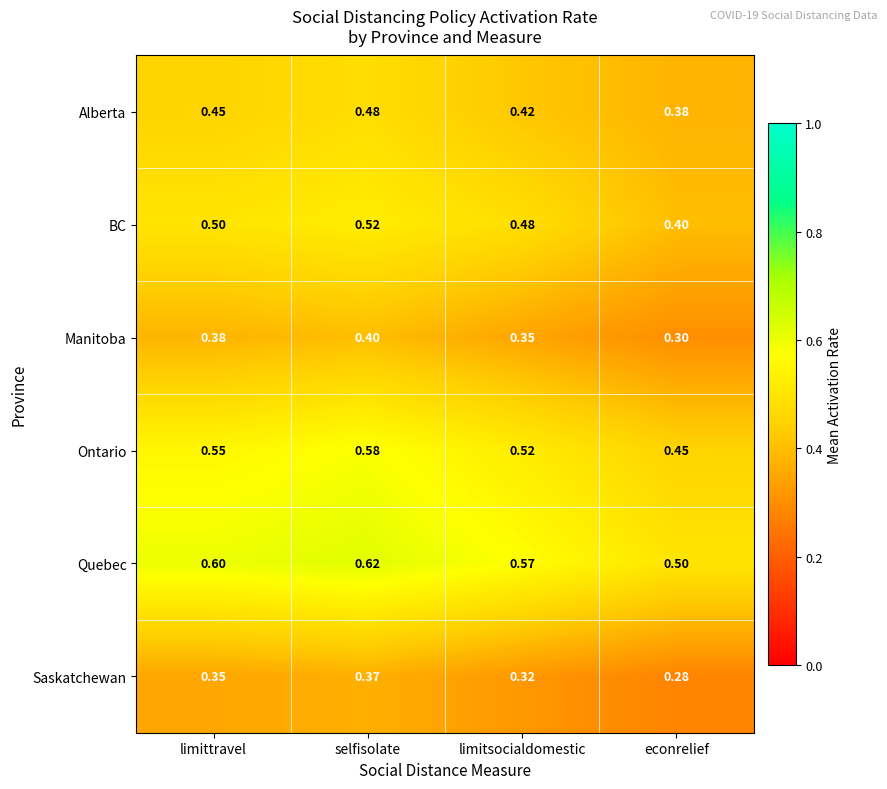

What is the total value across all series at limittravel?

2.8